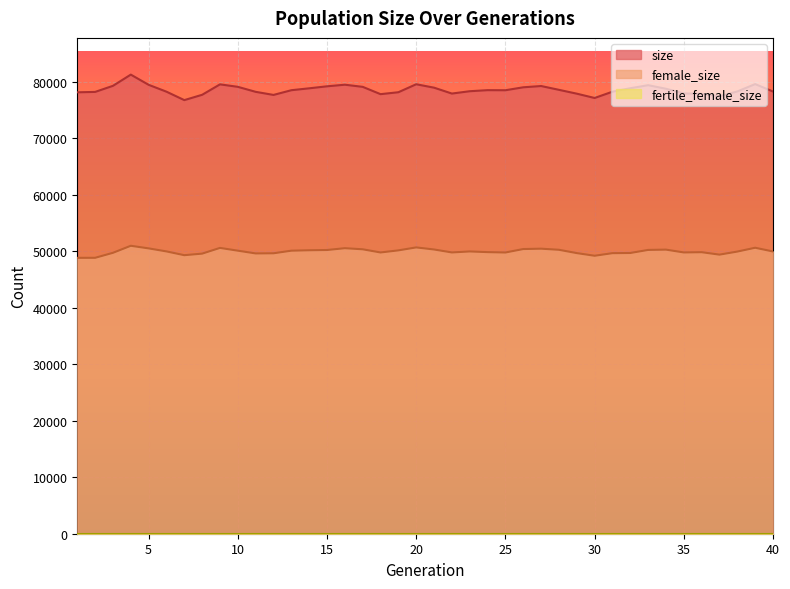

Which category has the highest value in the size series?

4